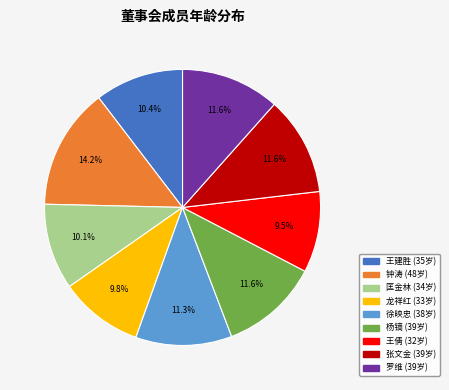

To the nearest percent, what portion does 龙祥红 represent?

10%